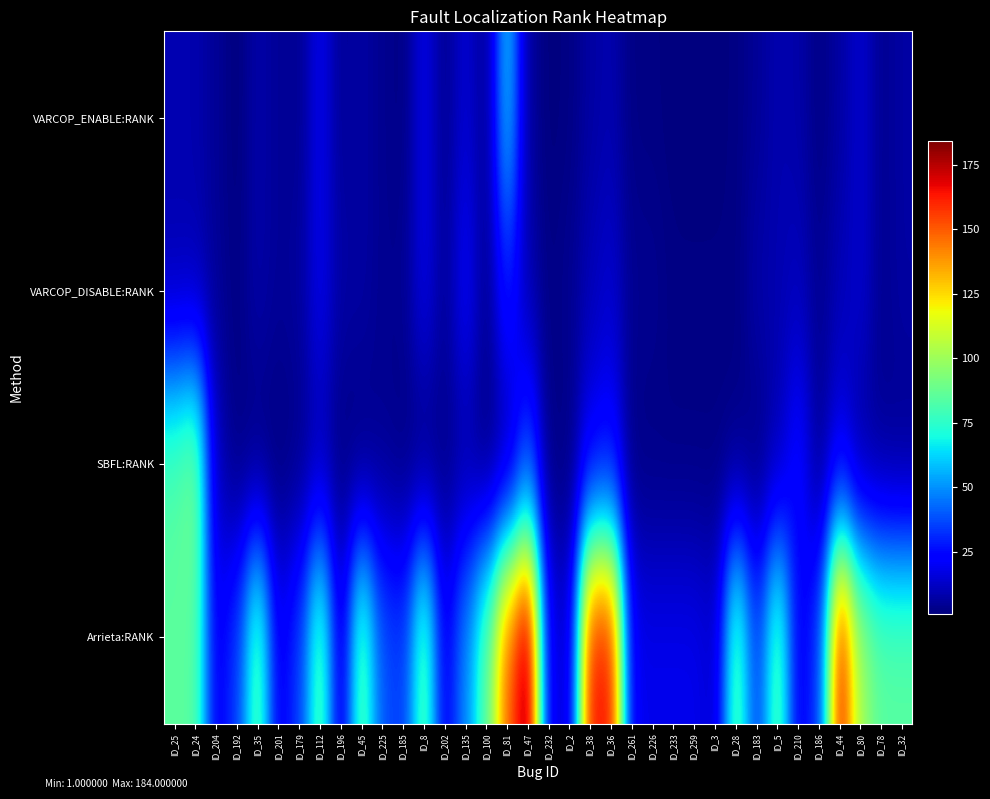

Rank the series by their maximum value, from highest to lowest.

Arrieta:RANK, SBFL:RANK, VARCOP_ENABLE:RANK, VARCOP_DISABLE:RANK